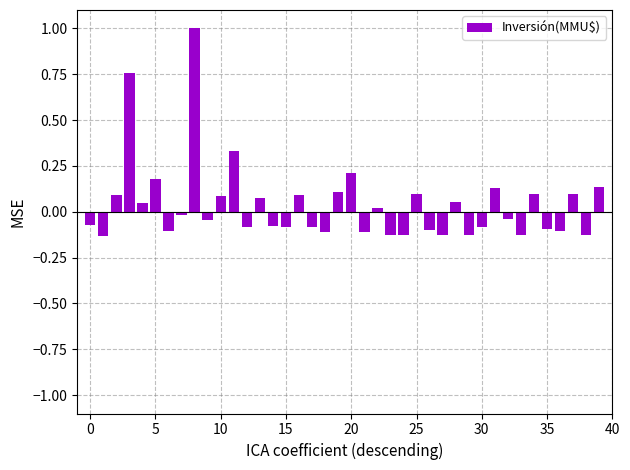

What is the maximum value shown in the chart?

1.0